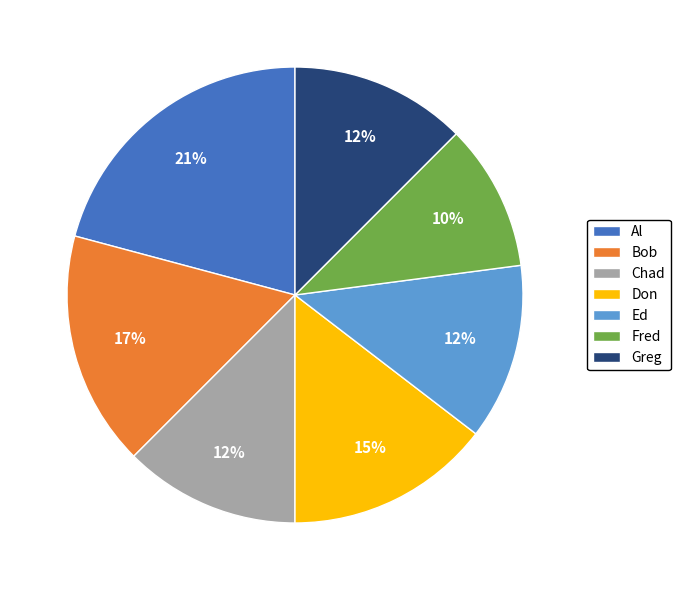

To the nearest percent, what is the difference between the Bob and Al slice percentages?

4%